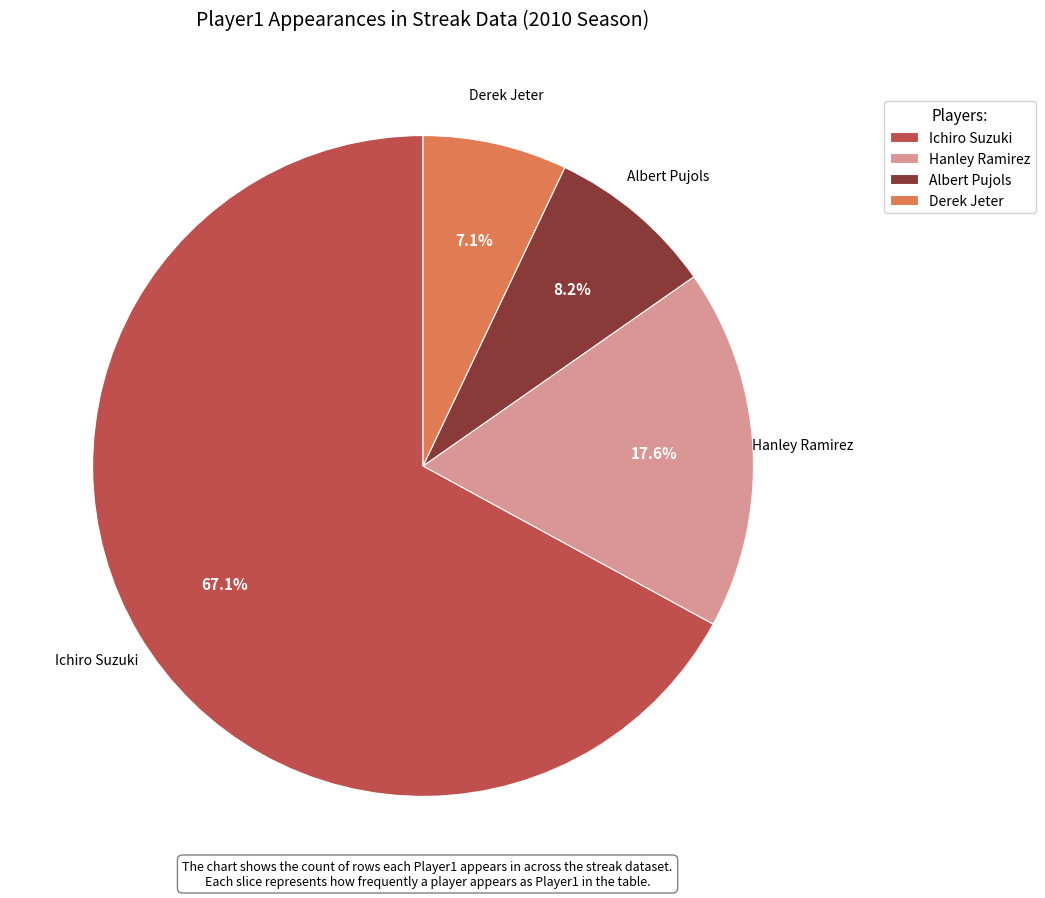

What is the smallest slice in the pie chart?

Derek Jeter